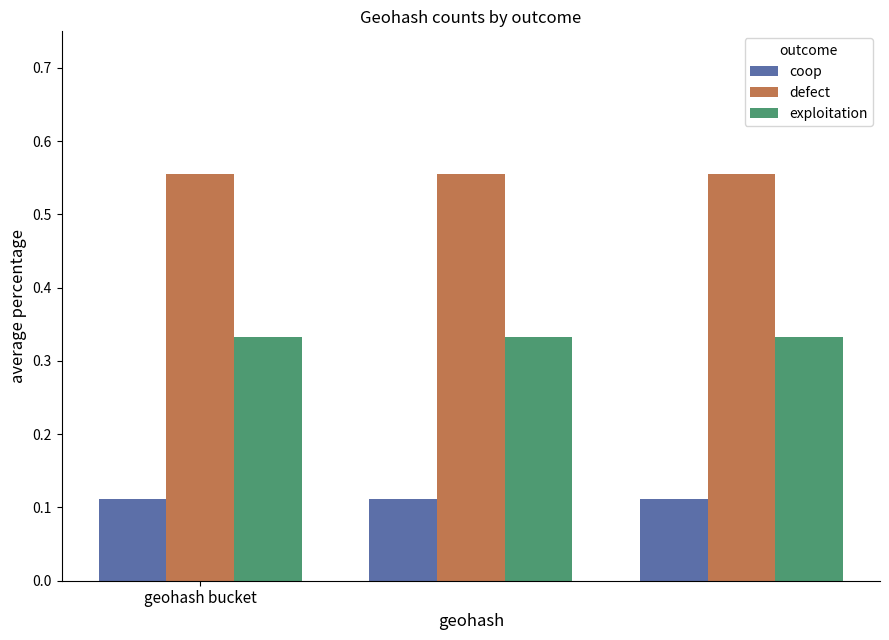

List the series in order of their peak value, lowest first.

coop, exploitation, defect